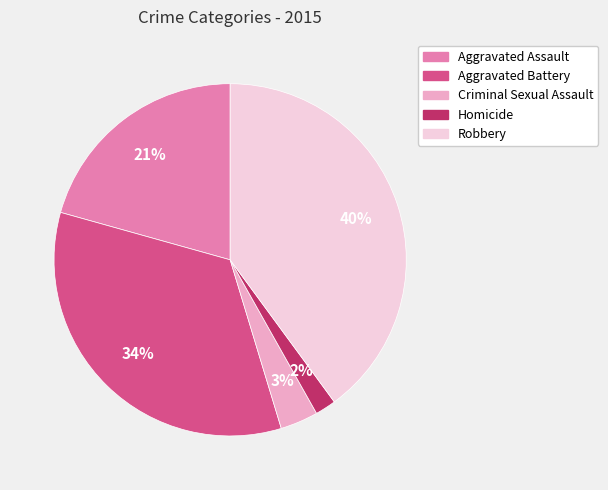

Which slice is the largest?

Robbery